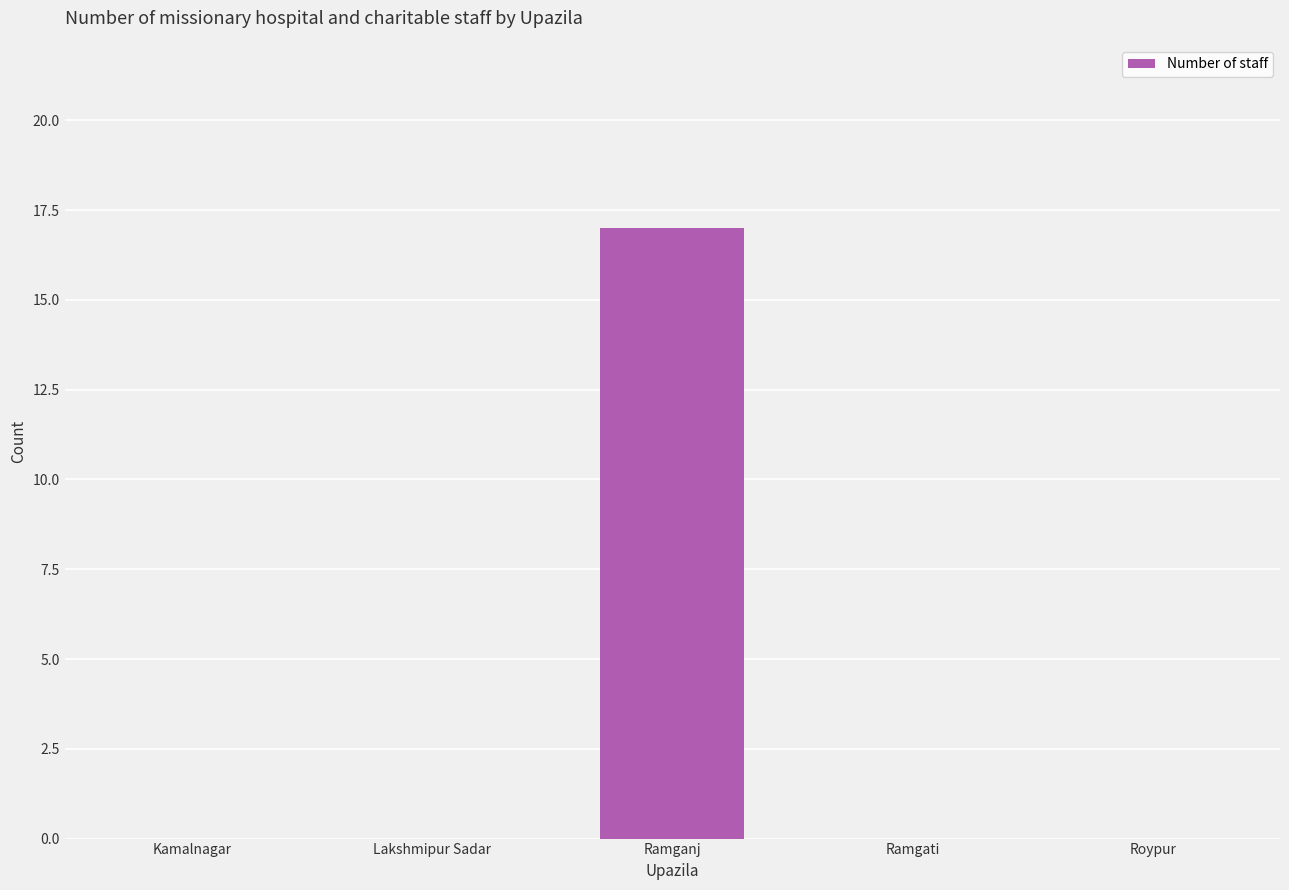

Are the bars grouped side by side (vs. stacked)?

No